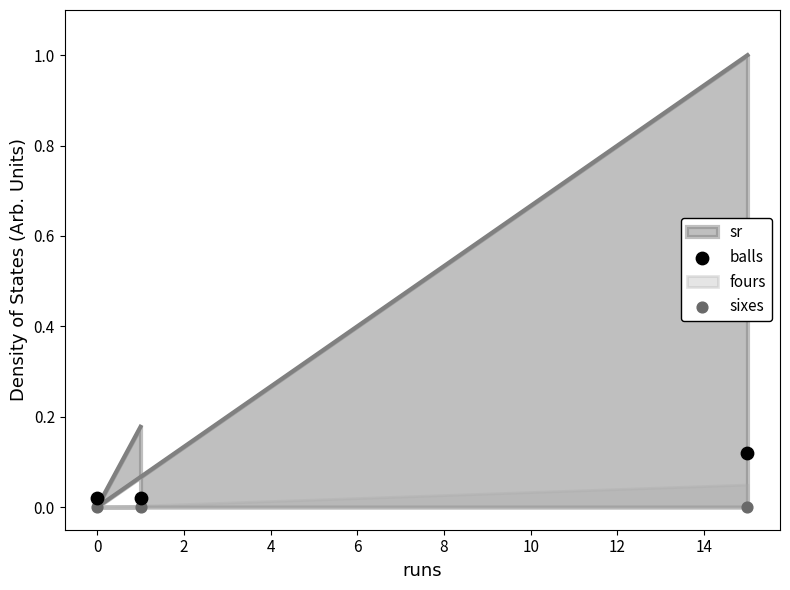

What is the total value across all series at 2?

0.1